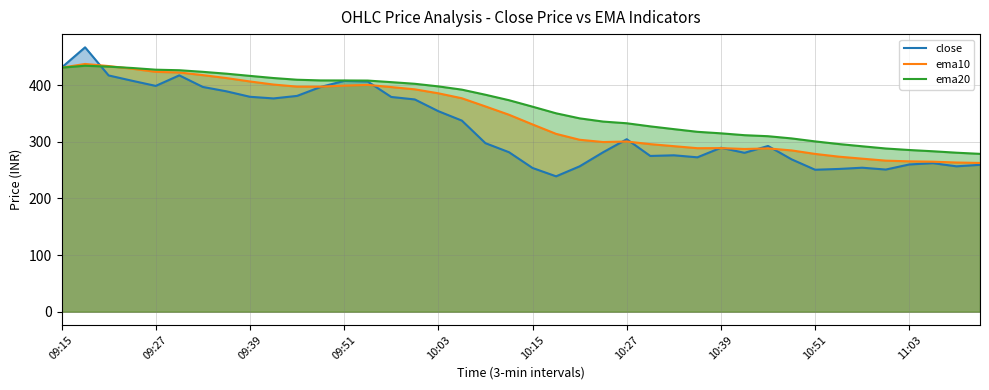

What are all the series names shown in the legend?

close, ema10, ema20